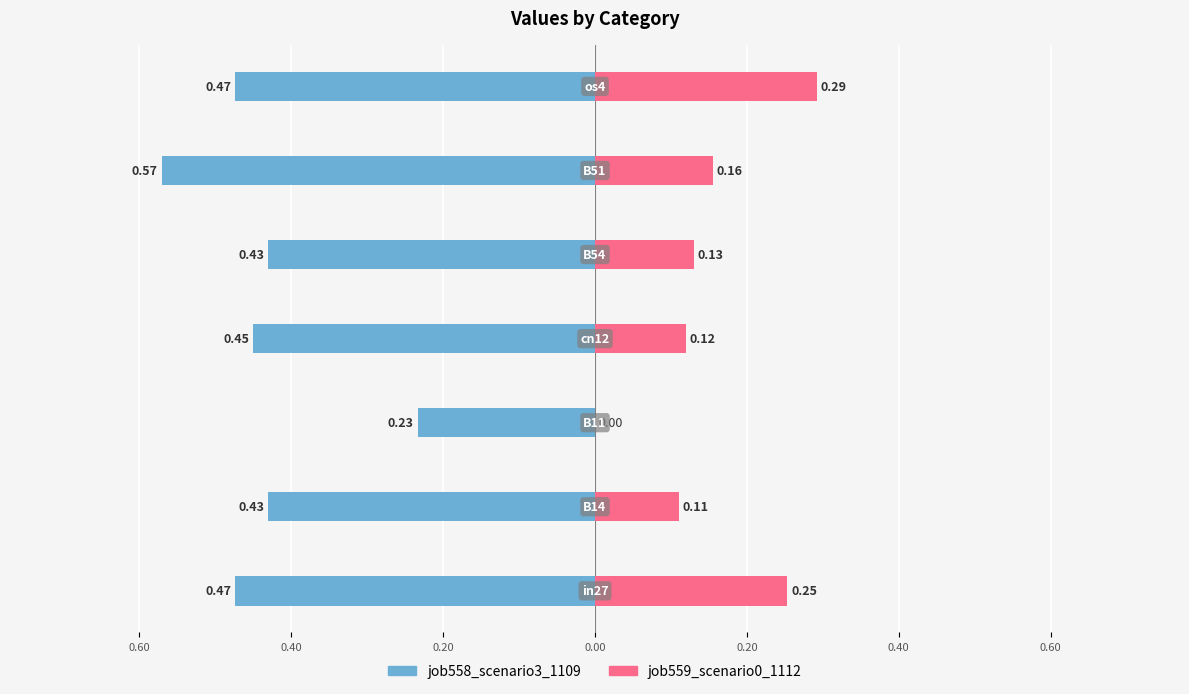

Are the bars grouped side by side (vs. stacked)?

Yes